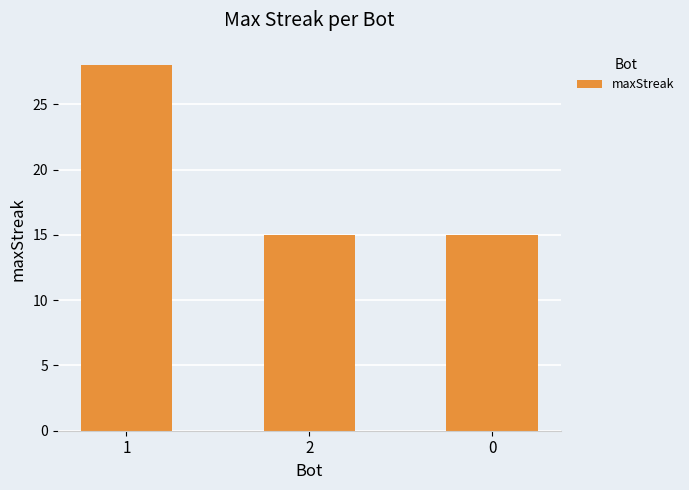

What is the minimum value shown in the chart?

15